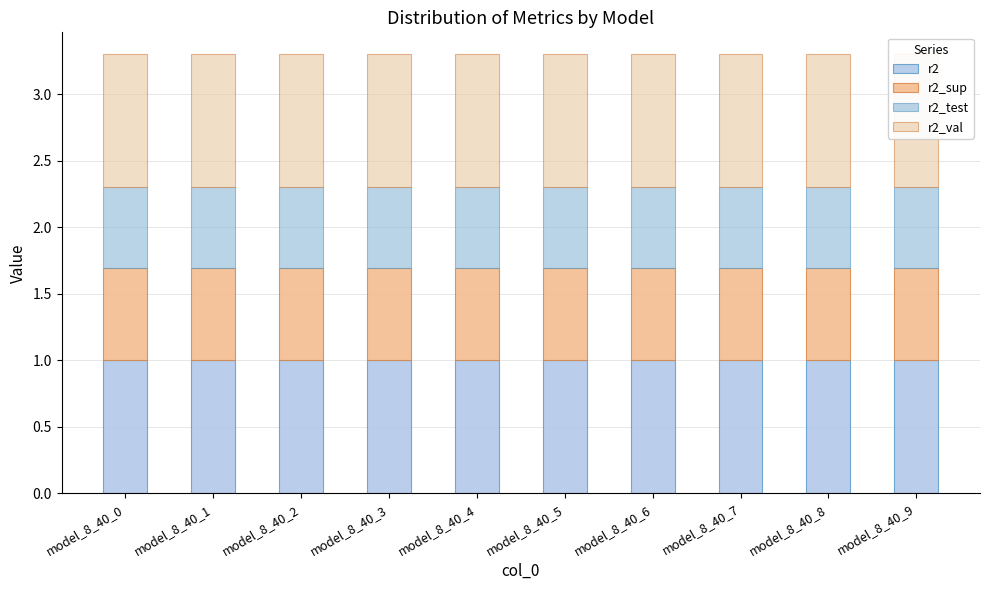

What are all the series names shown in the legend?

r2, r2_sup, r2_test, r2_val